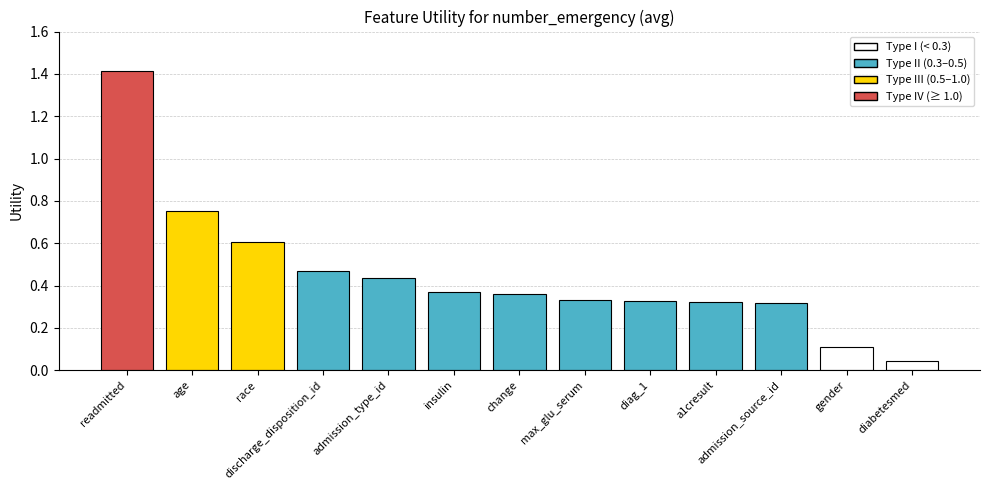

Is it true that the value at a1cresult is 0.5?

False